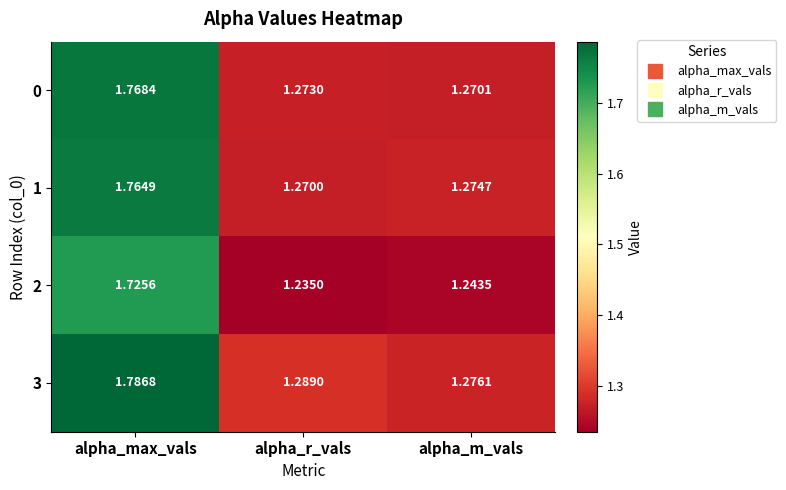

Which category has the highest value in the 1 series?

alpha_max_vals